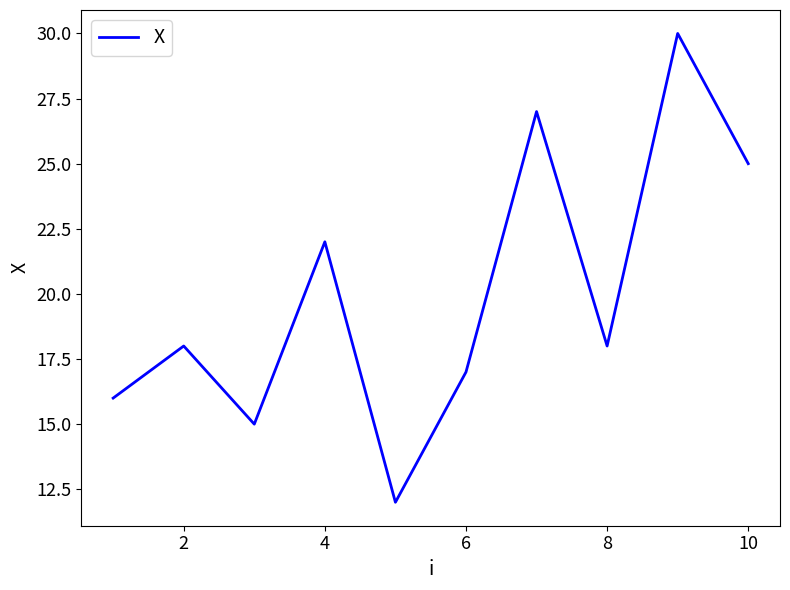

What is the greatest value displayed?

30